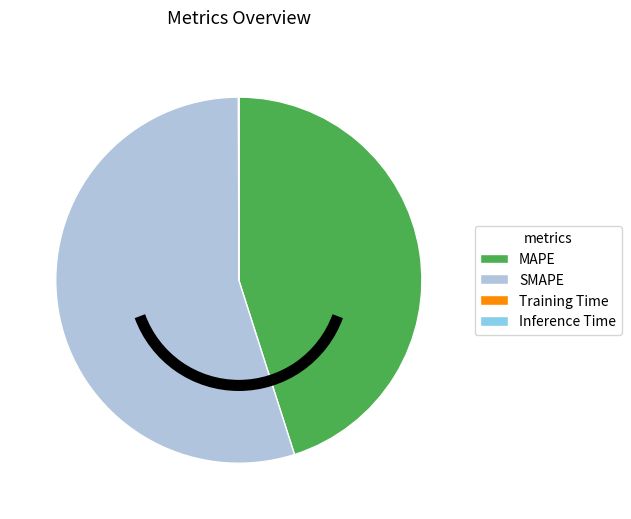

Which slice is the largest?

SMAPE